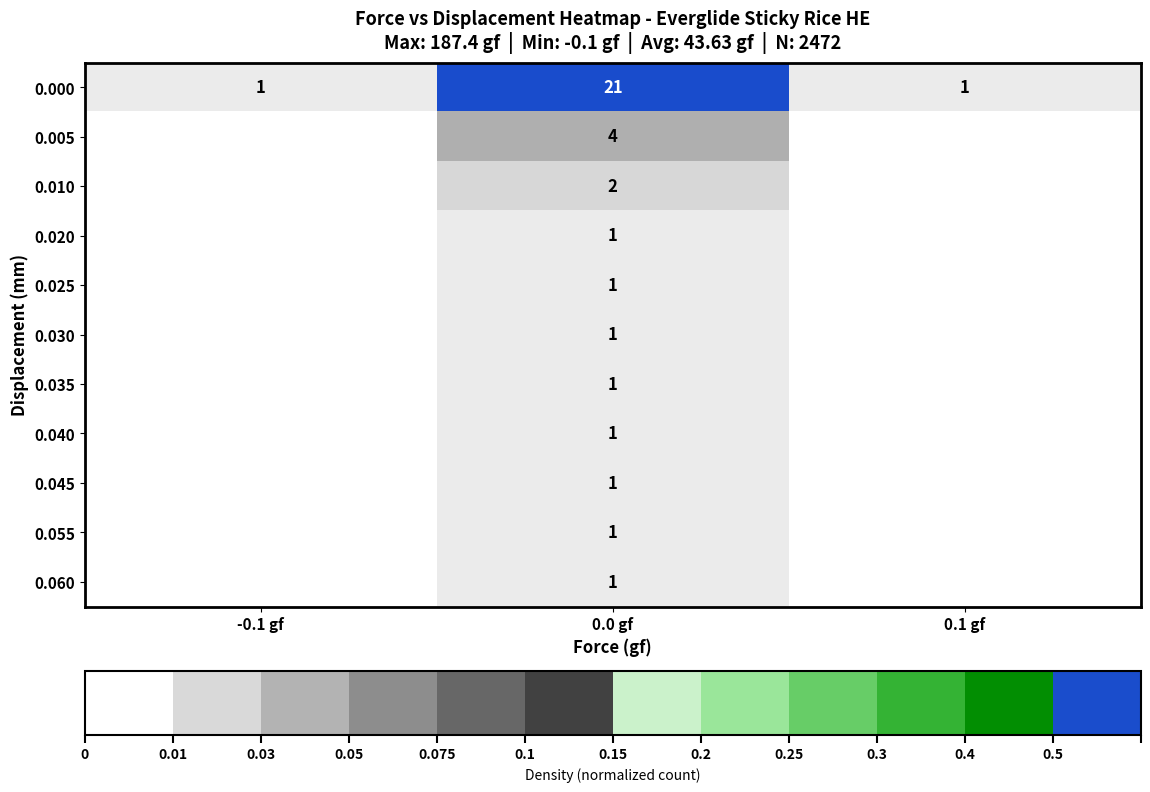

What is the difference between the highest and lowest values at 0.0 gf?

20